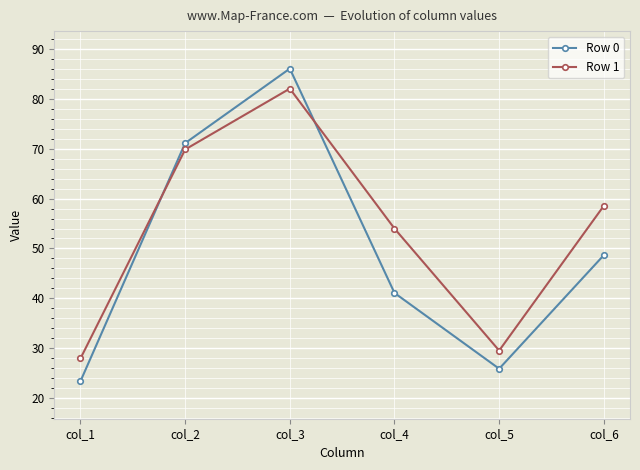

What is the total value across all series at col_6?

107.2